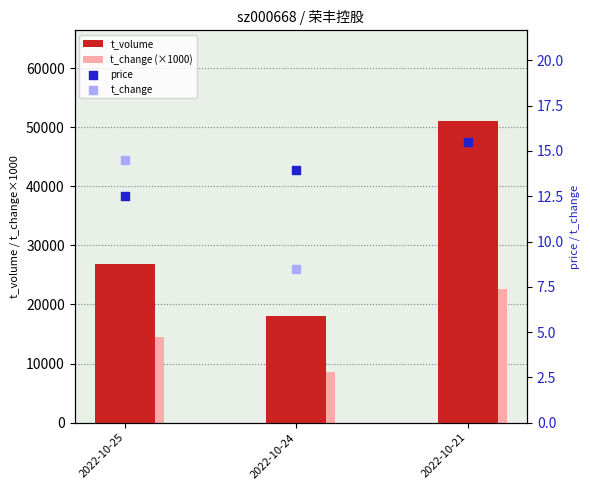

Which series has the largest total across all categories?

t_volume